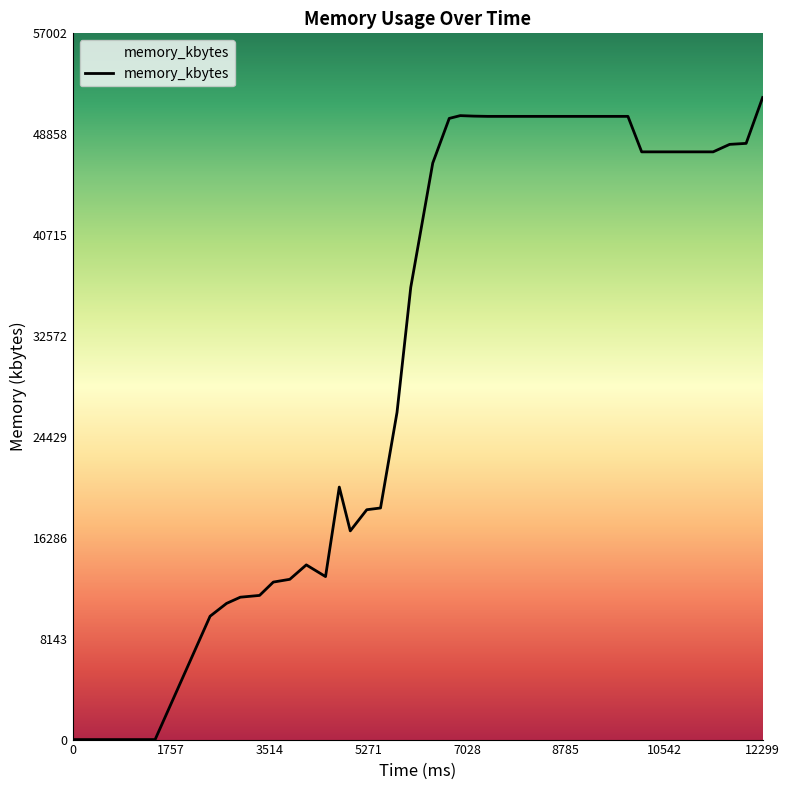

What is the maximum value shown in the chart?

51820